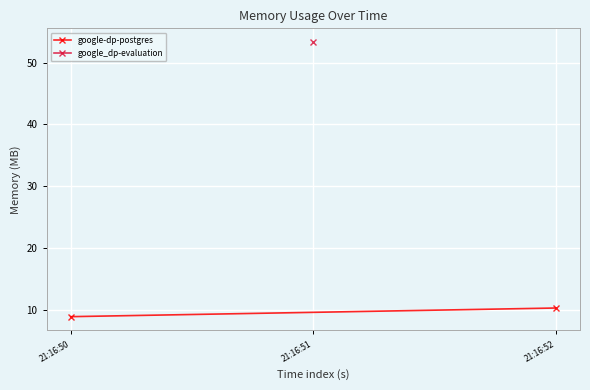

Which category has the highest value across all series?

21:16:52